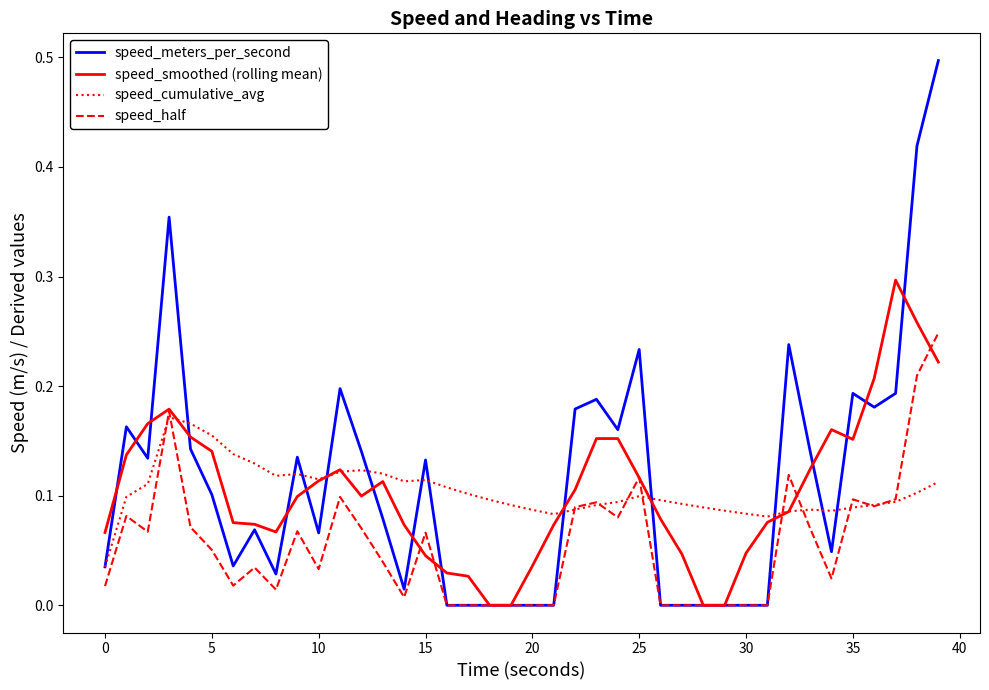

List the series in order of their peak value, highest first.

speed_meters_per_second, speed_smoothed (rolling mean), speed_half, speed_cumulative_avg